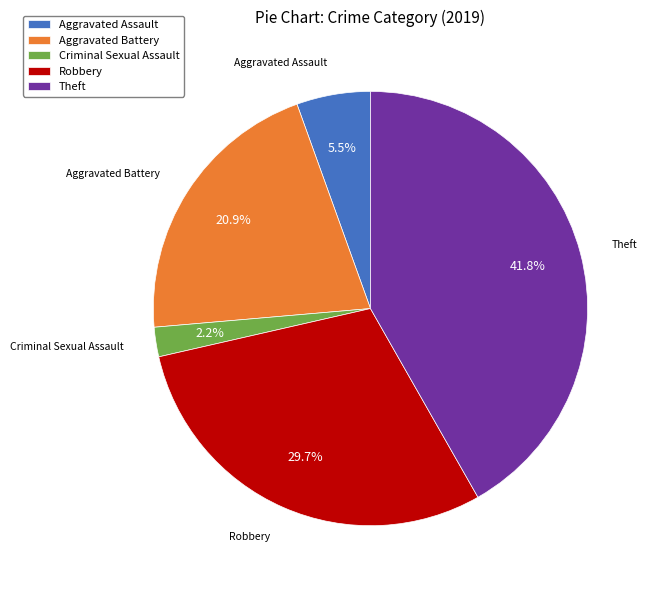

Count the number of slices in the pie.

5